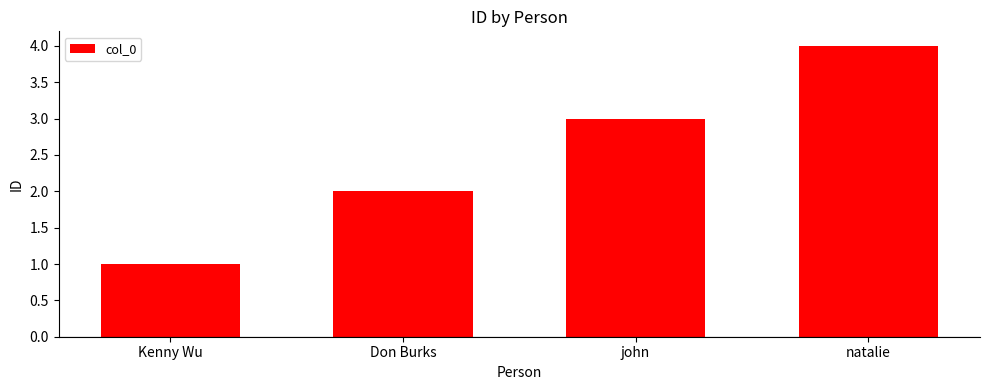

Count the number of categories in the chart.

4